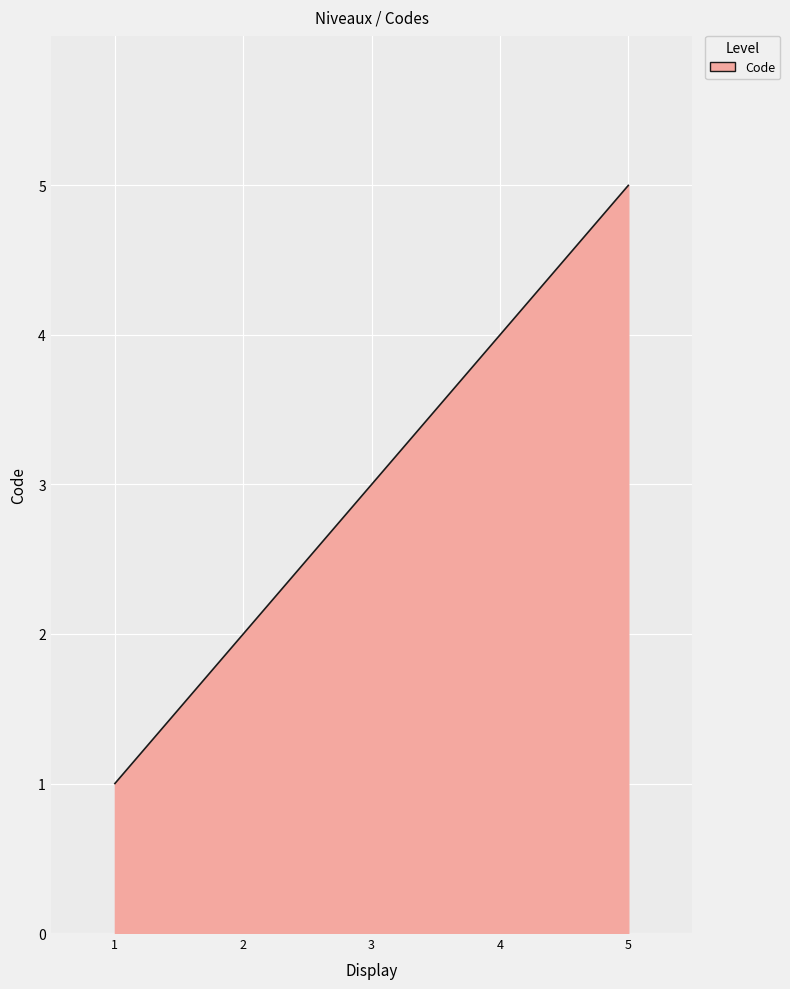

Which category has the highest value across all series?

5